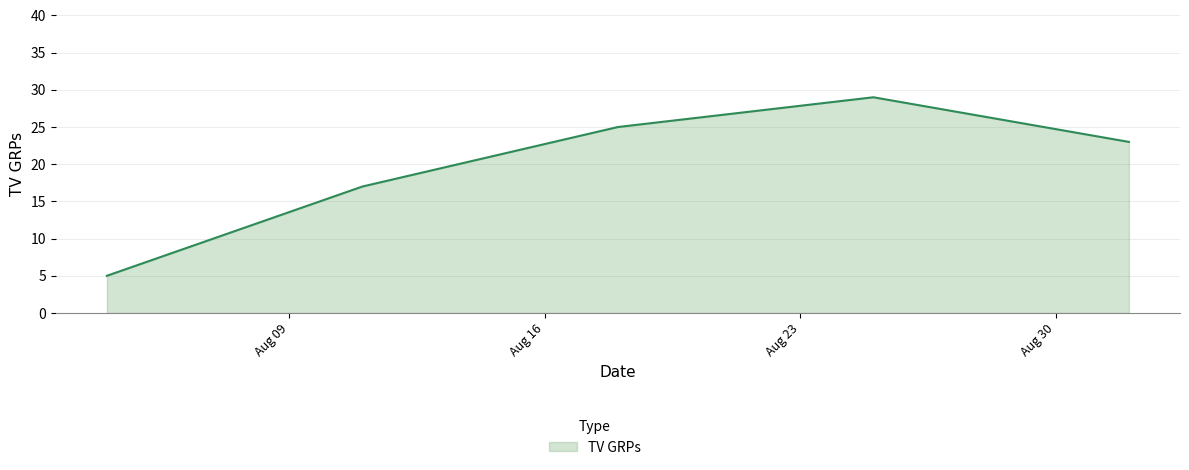

Reading right to left, extract all data points from this chart.

23	29	25	17	5